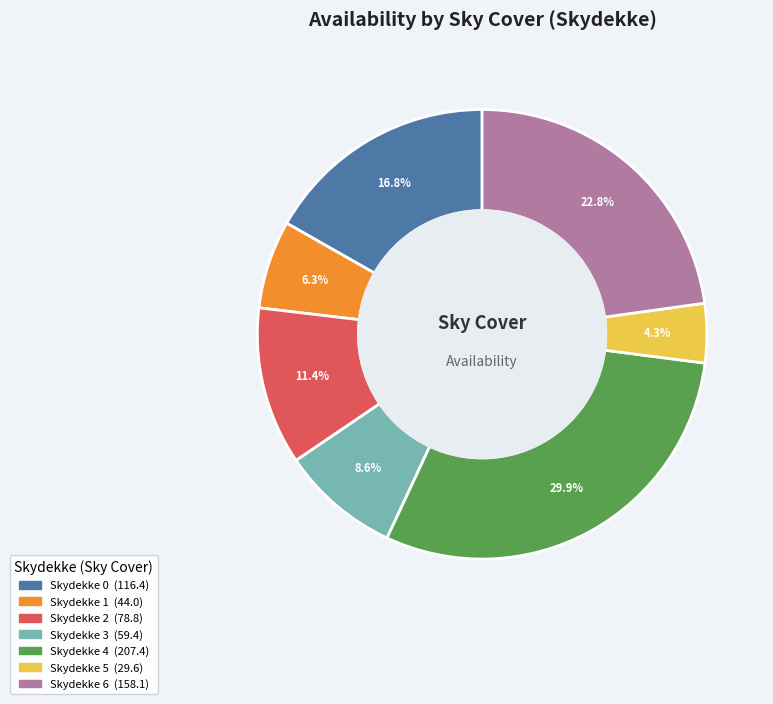

Is there a majority slice in this chart?

No